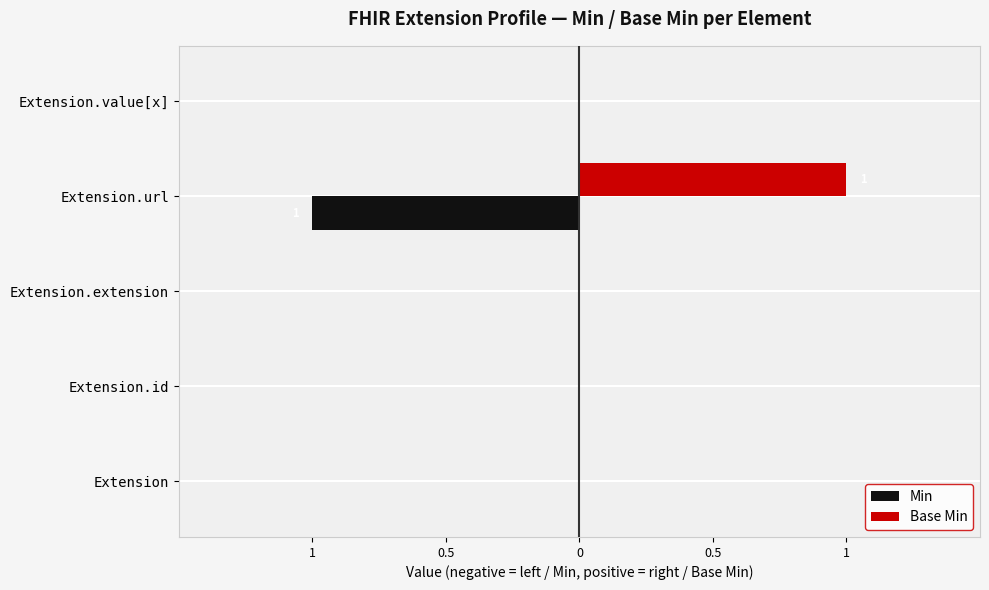

What are all the series names shown in the legend?

Min, Base Min